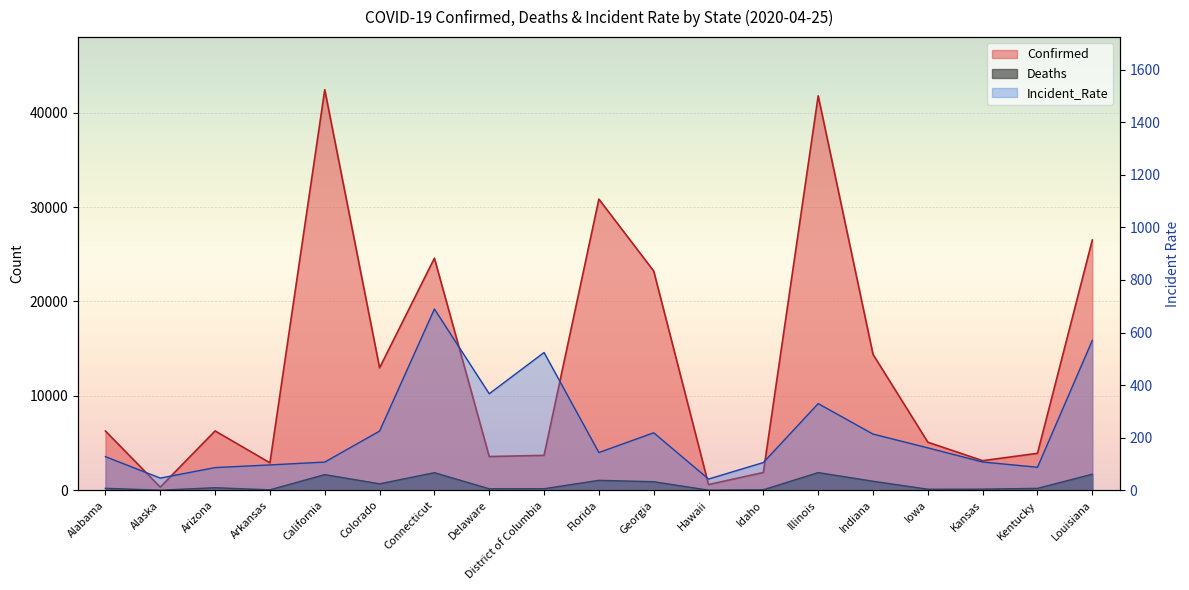

Reading left to right, what are all the values shown in this chart?

Confirmed: 6274.0	339.0	6286.0	2911.0	42429.0	12968.0	24583.0	3576.0	3699.0	30839.0	23222.0	605.0	1887.0	41777.0	14399.0	5092.0	3135.0	3915.0	26512.0
Deaths: 209.0	9.0	273.0	48.0	1662.0	684.0	1865.0	157.0	165.0	1055.0	907.0	13.0	56.0	1875.0	958.0	112.0	120.0	205.0	1707.0
Incident_Rate: 128.0	46.3	86.4	96.5	107.4	225.2	689.5	367.2	524.1	143.6	218.7	42.7	105.6	329.7	213.9	161.4	107.6	87.6	570.3